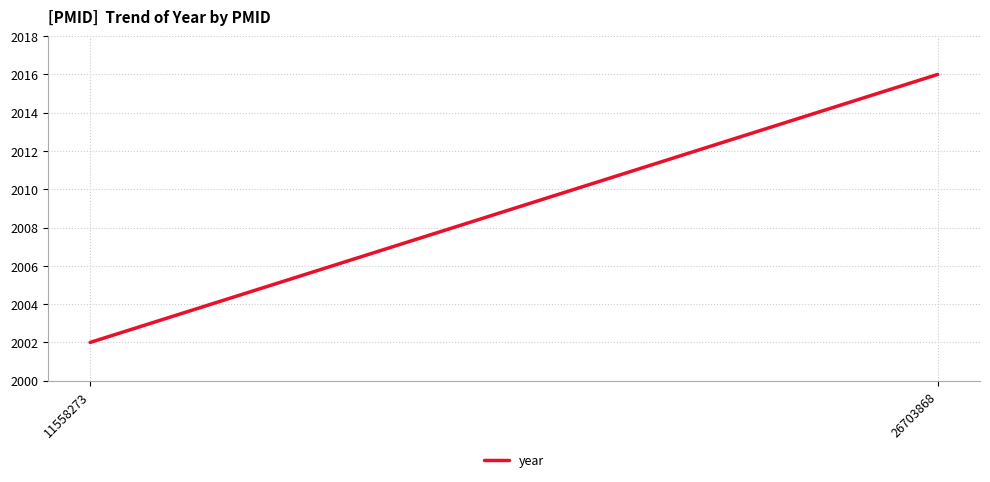

What is the greatest value displayed?

2016